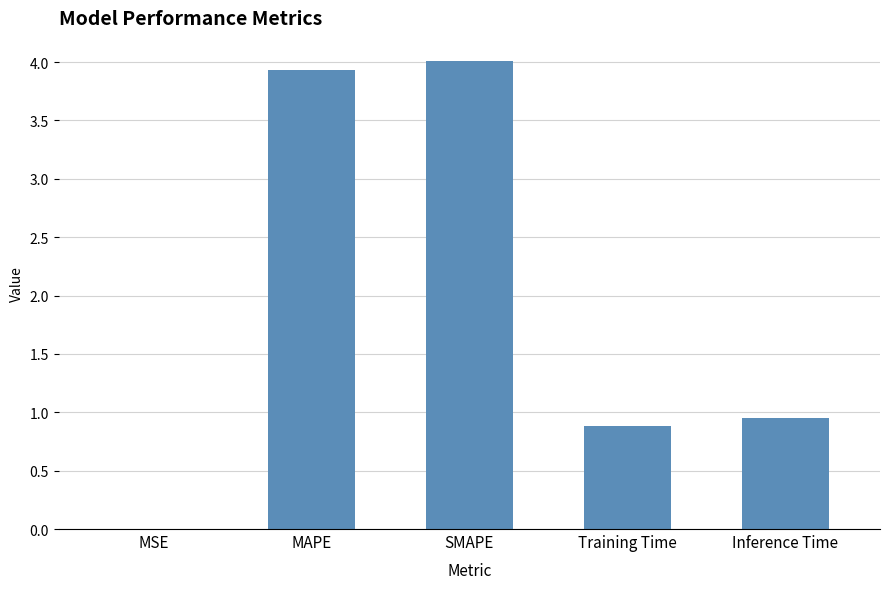

What is the approximate value at Training Time?

0.9